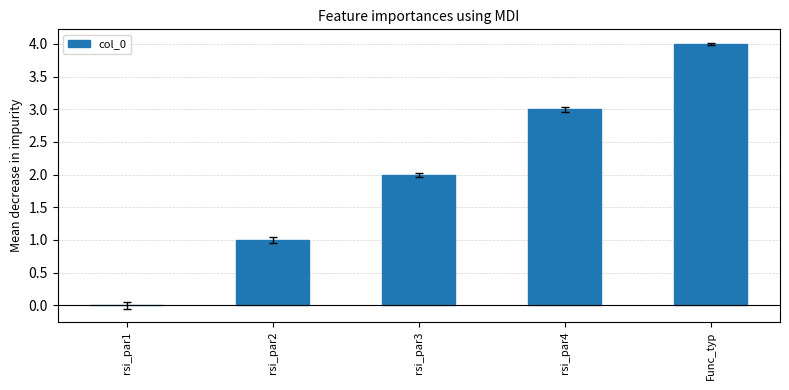

What is the change in value from rsi_par1 to rsi_par3?

+2